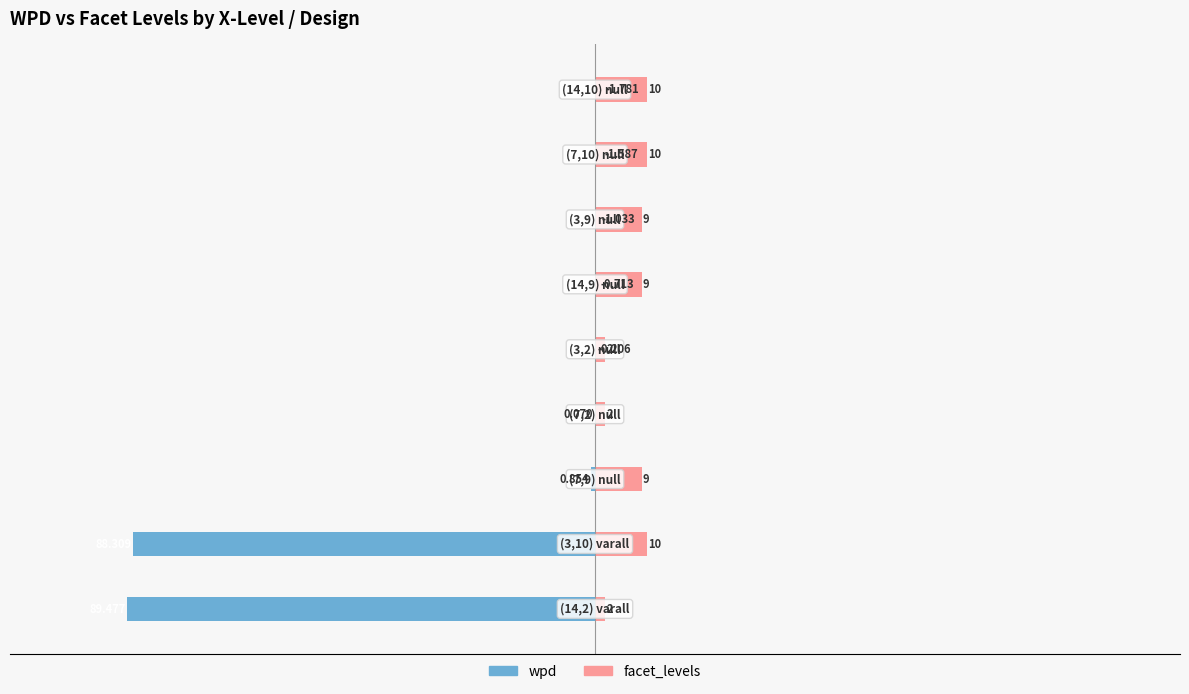

At how many categories does at least one series exceed -49?

9